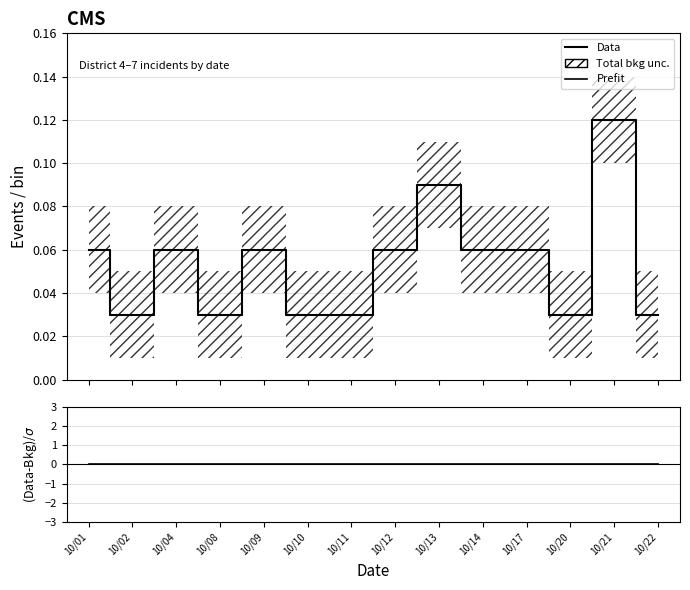

How many series are shown in this chart?

3